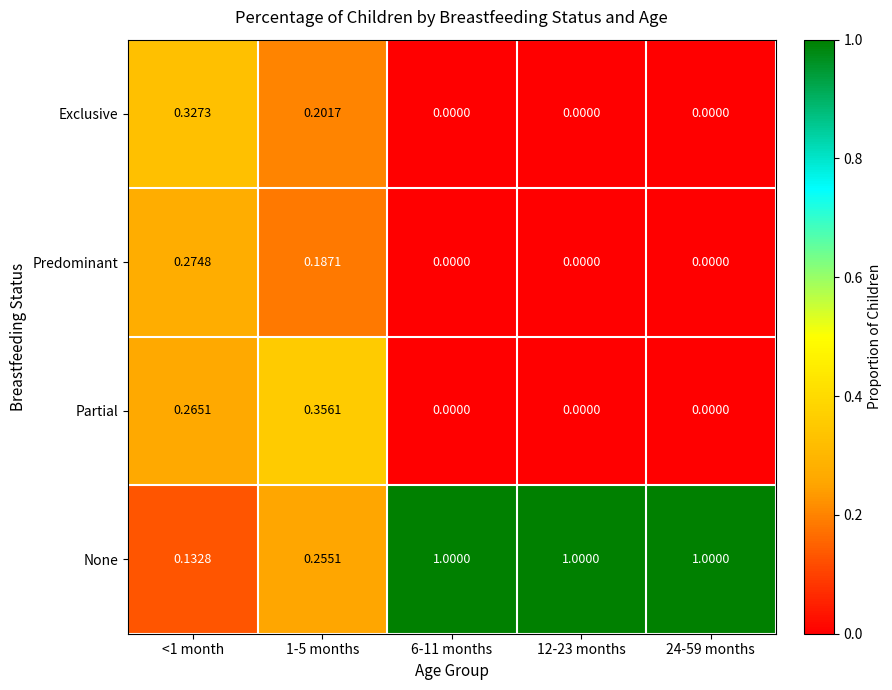

Is the value of Partial at <1 month greater than the value of Exclusive at 6-11 months?

Yes